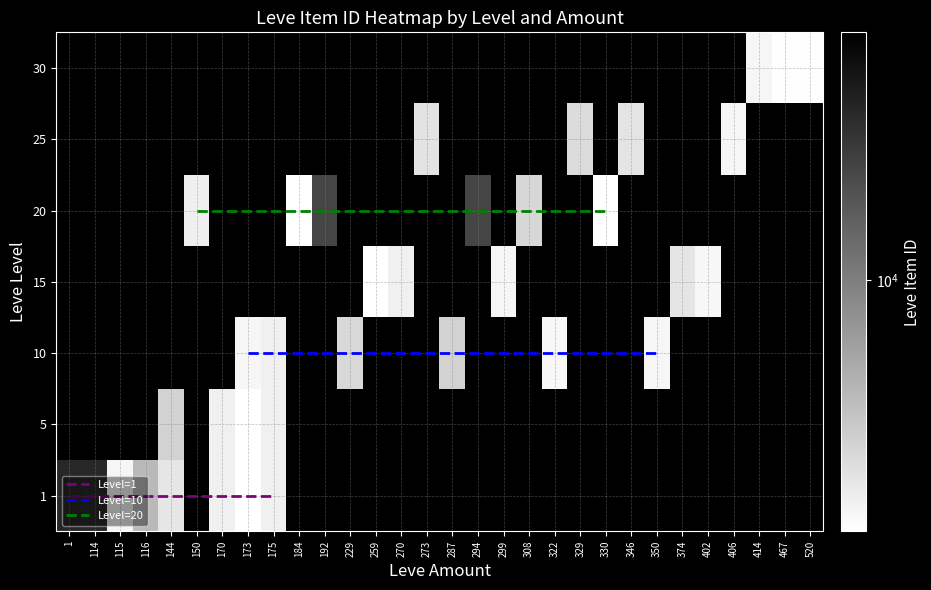

List the labels in order of 1 value, smallest first.

173, 115, 175, 170, 144, 116, 114, 1